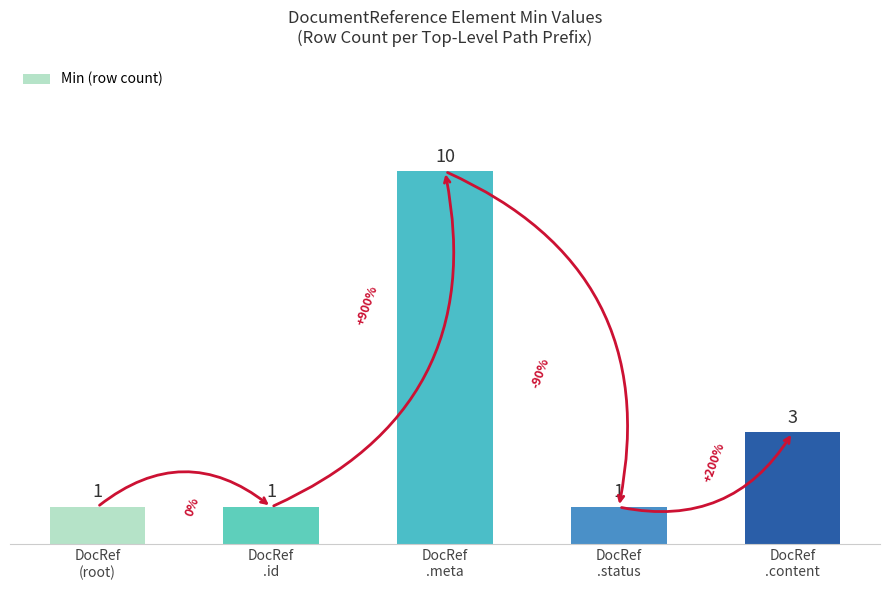

Count the number of categories in the chart.

5